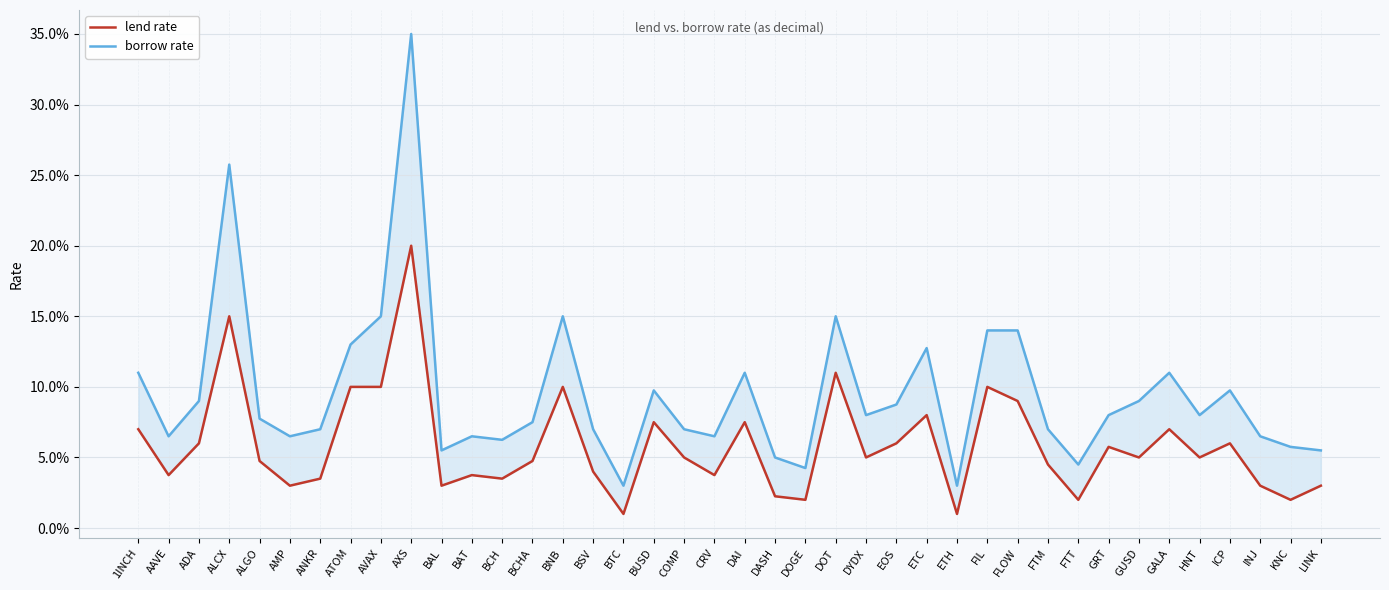

What are all the series names shown in the legend?

lend rate, borrow rate